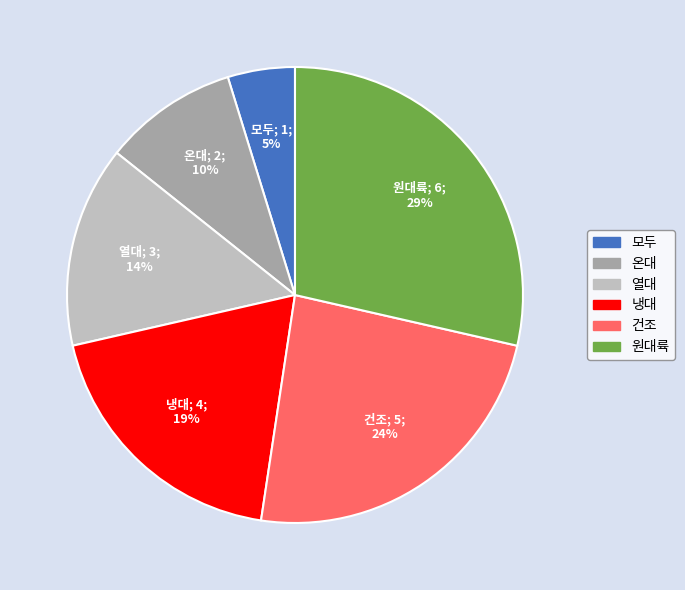

Combined, do 열대 and 냉대 account for over 50%?

No